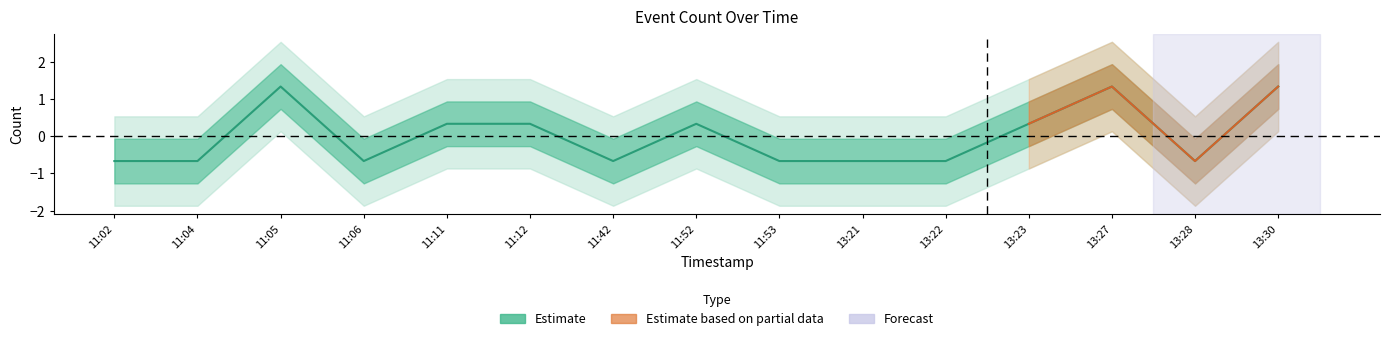

What is the change in value from 11:42 to 13:23?

+1.0